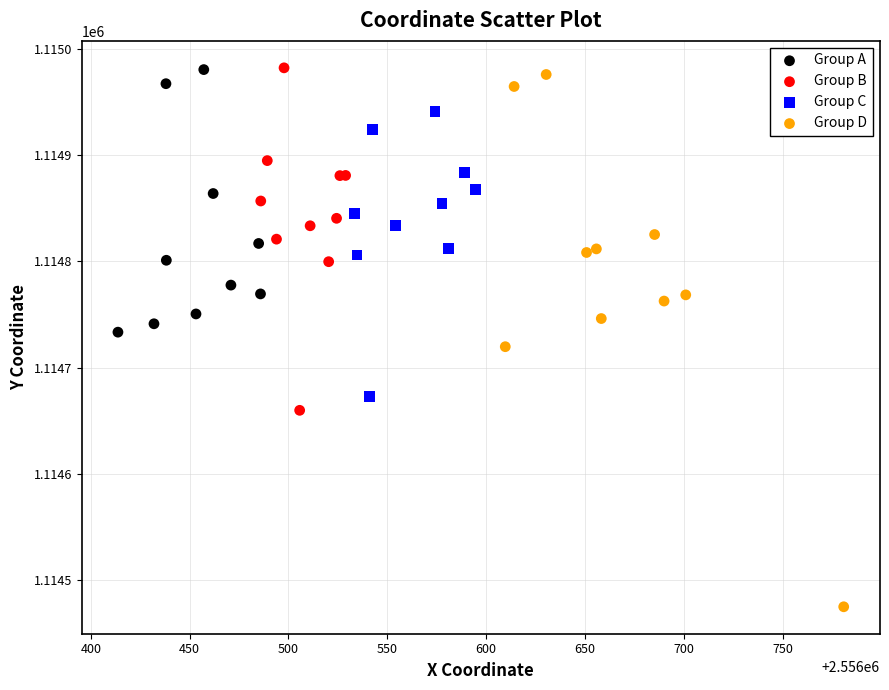

Which series has the widest spread of Y values?

Group D